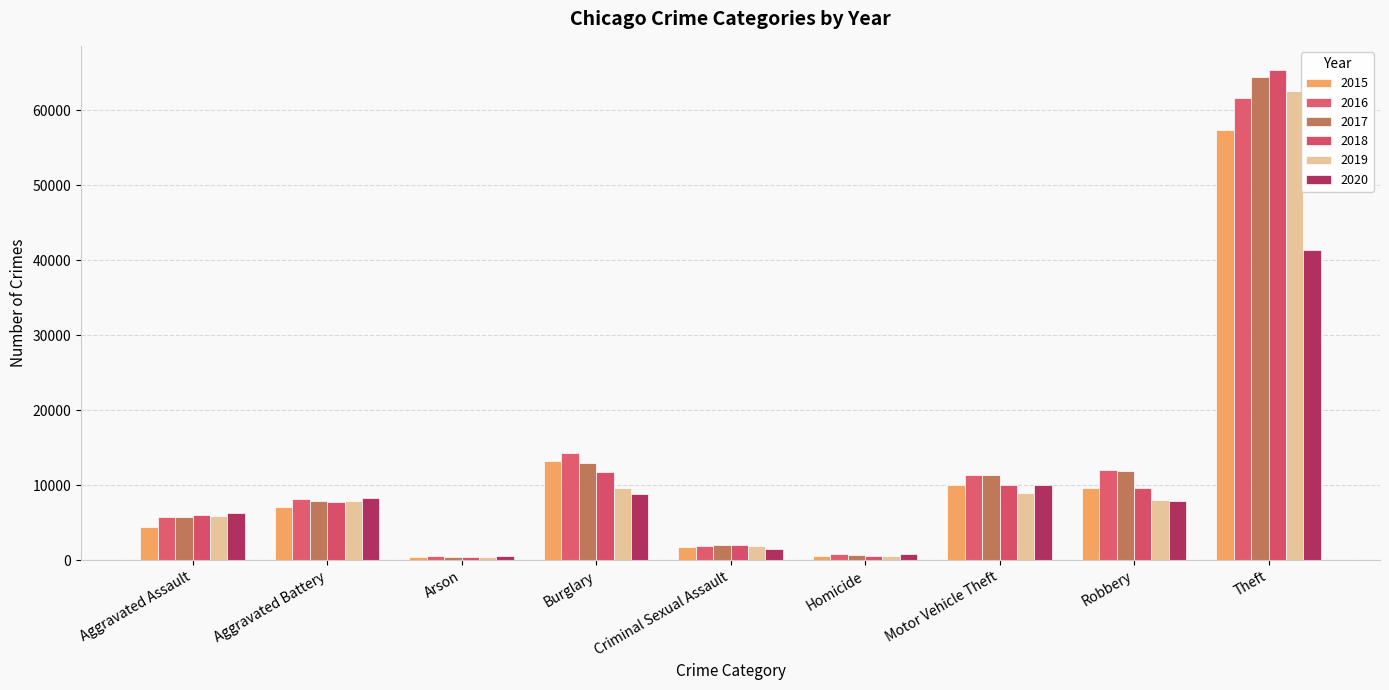

What is the minimum value shown in the chart?

373